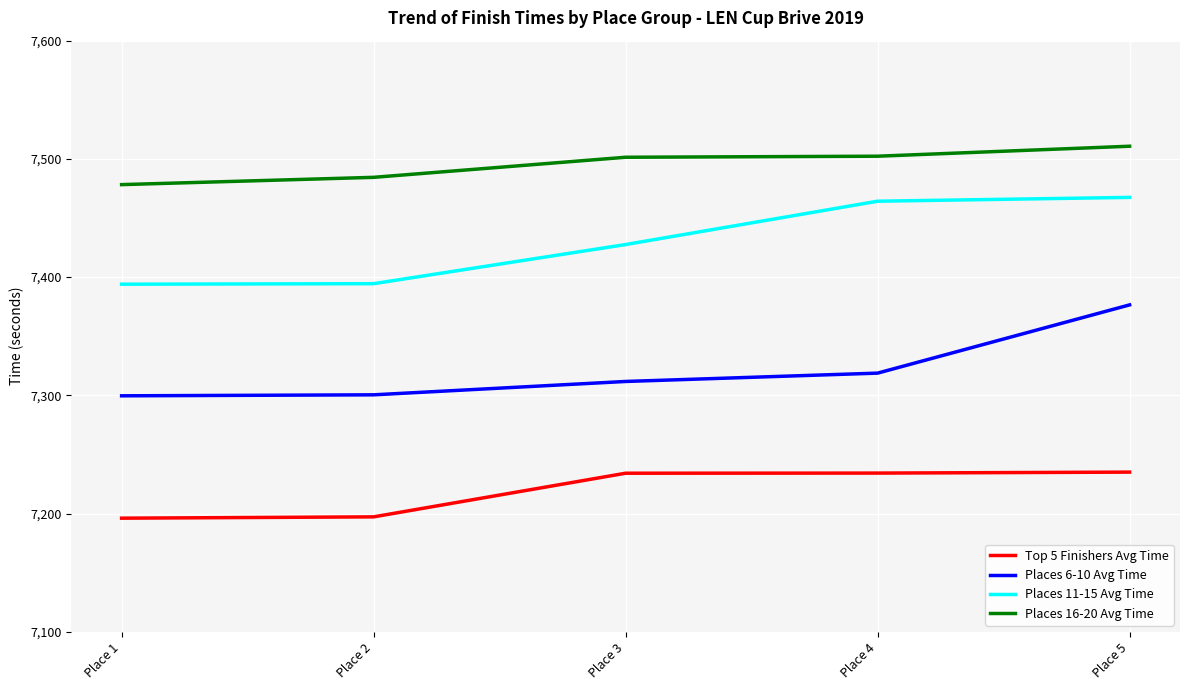

What is the greatest value displayed?

7510.7